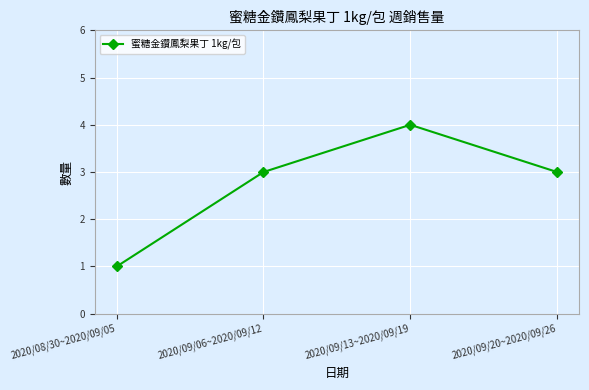

Which label corresponds to the smallest value in the chart?

2020/08/30~2020/09/05